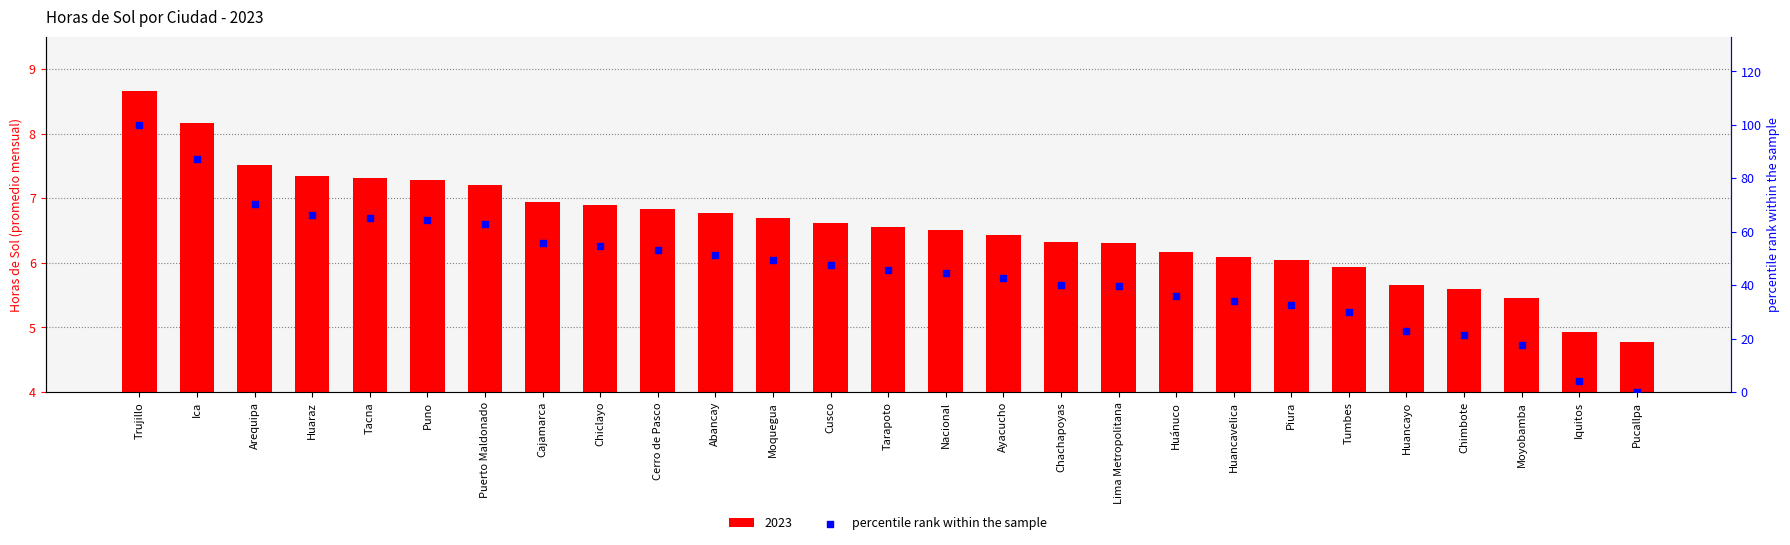

Between Moyobamba and Puerto Maldonado, which is larger?

Puerto Maldonado